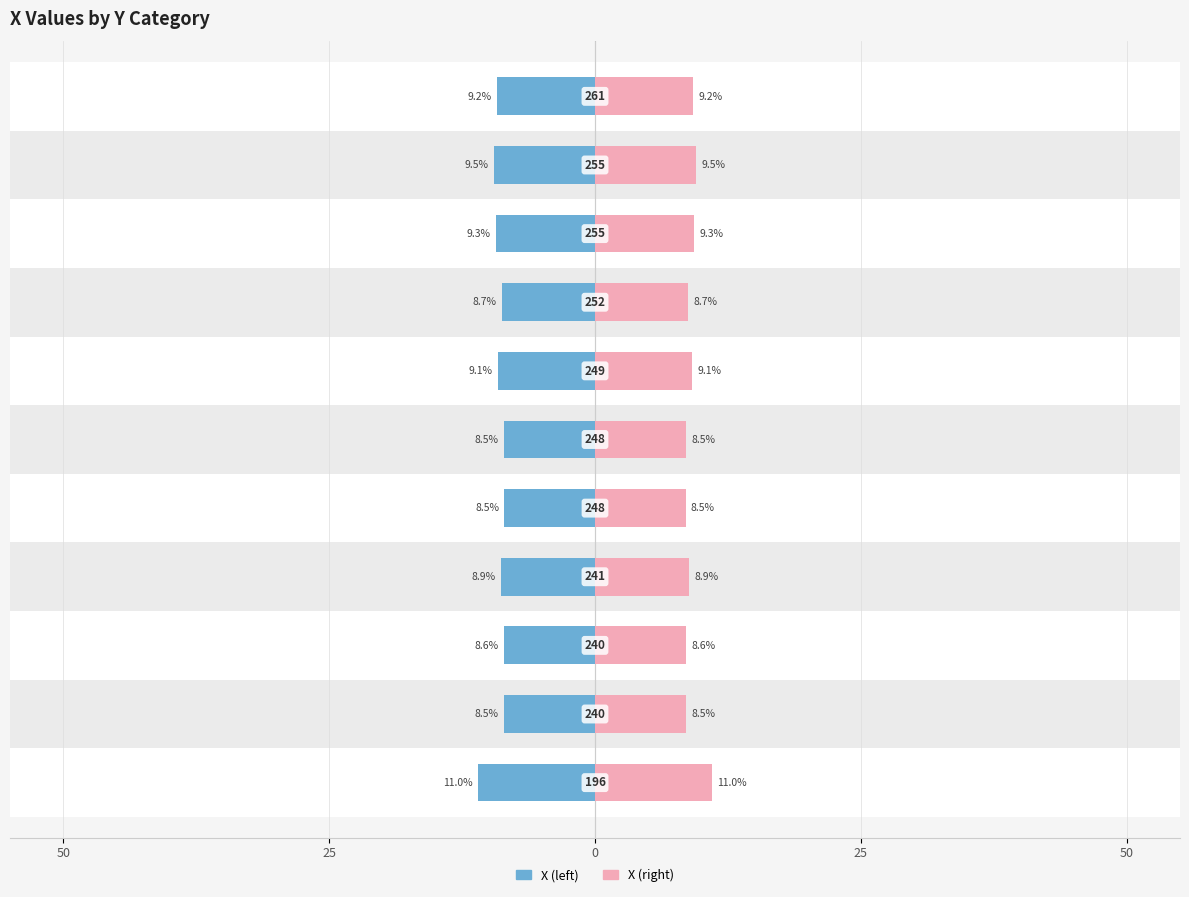

Rank the series by their maximum value, from highest to lowest.

X (left), X (right)